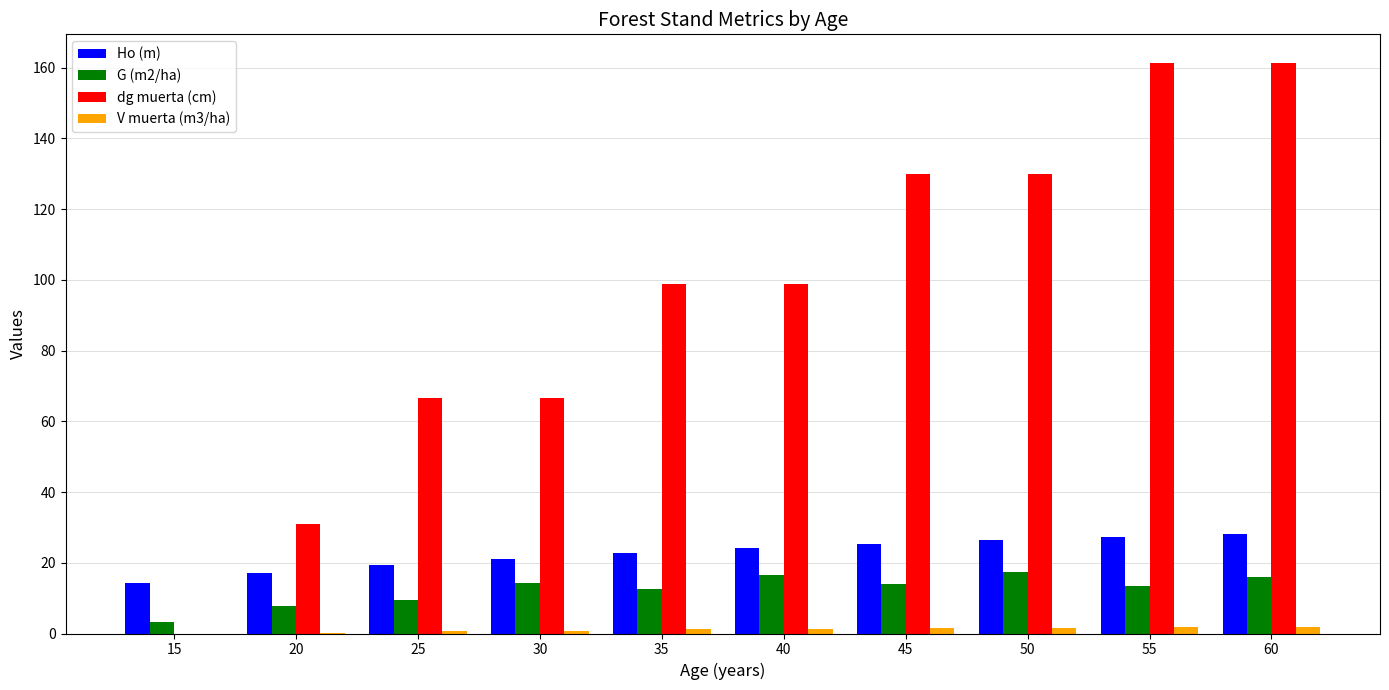

What is the sum of all dg muerta (cm) values?

944.0